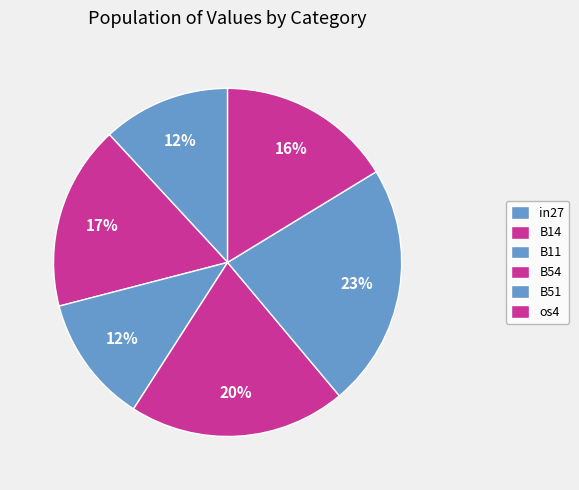

Is it true that os4 is 2% of the pie?

False